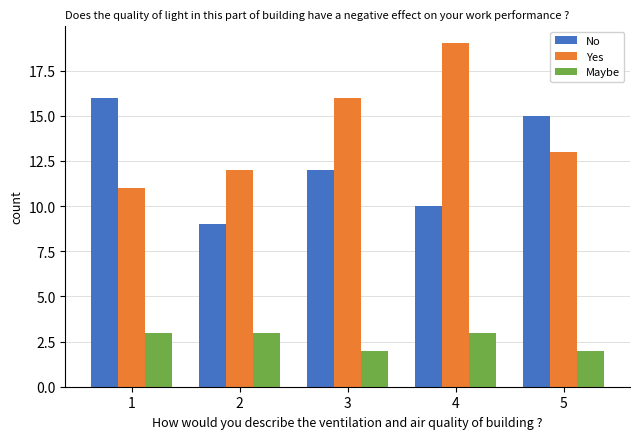

Reading right to left, transcribe all the data shown in this chart.

No: 15	10	12	9	16
Yes: 13	19	16	12	11
Maybe: 2	3	2	3	3